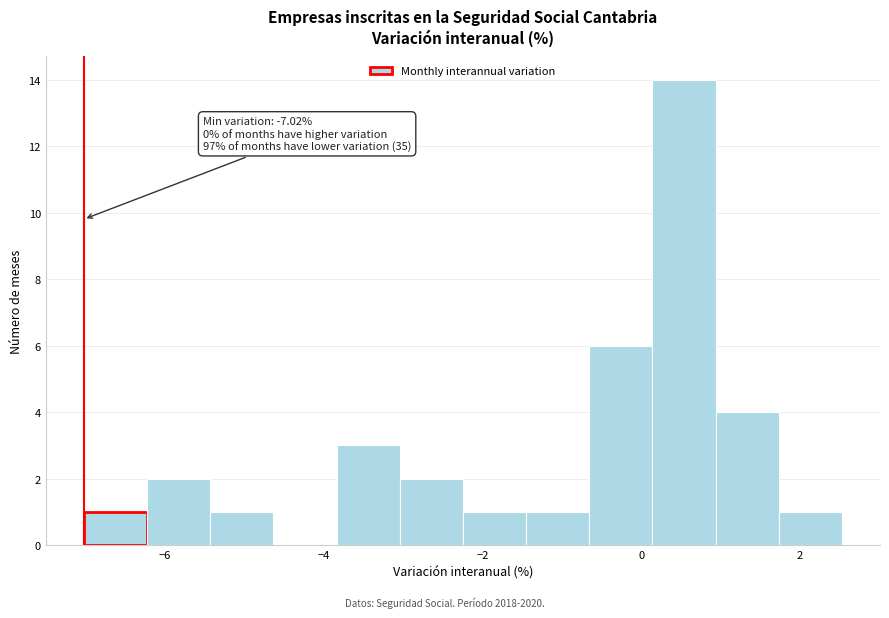

Read against the x-axis, roughly where is the centre of the tallest bar?

0.6